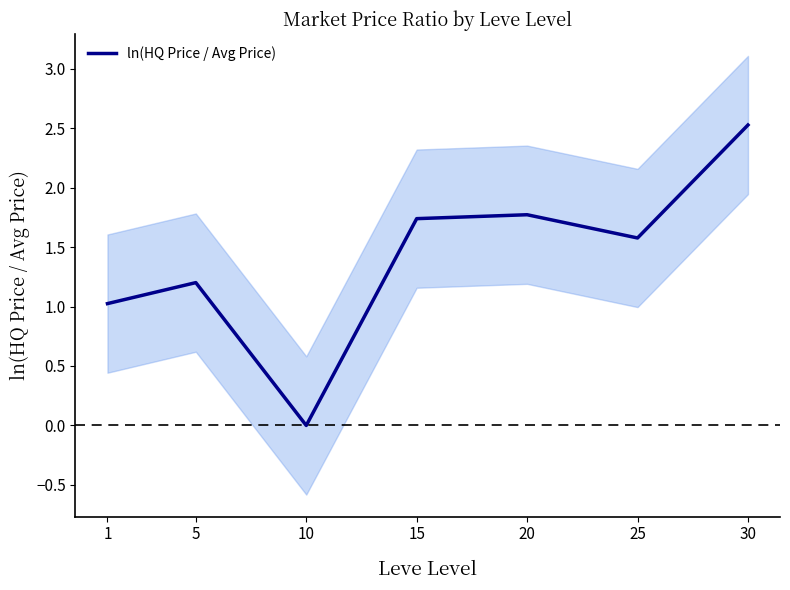

Reading left to right, what are all the values shown in this chart?

1.0	1.2	0.0	1.7	1.8	1.6	2.5